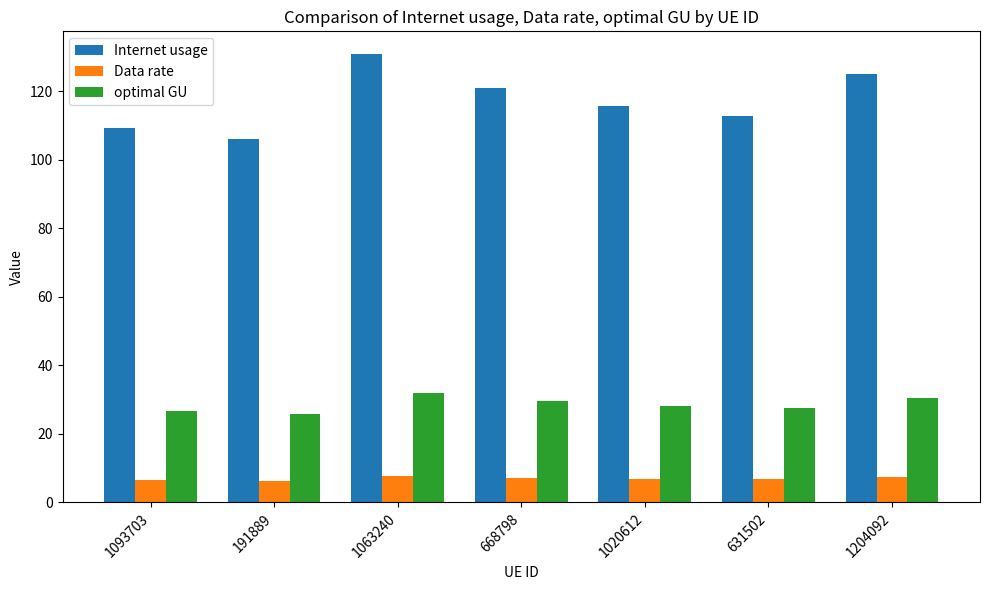

How many bars are there in total?

21